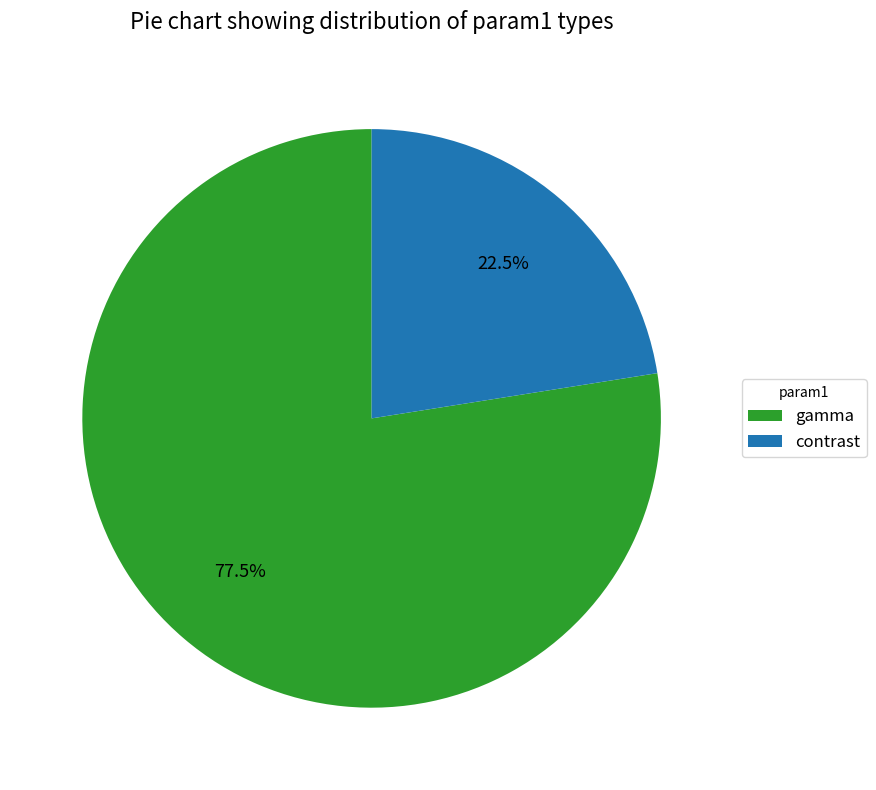

To the nearest percent, what is the average slice percentage?

50%